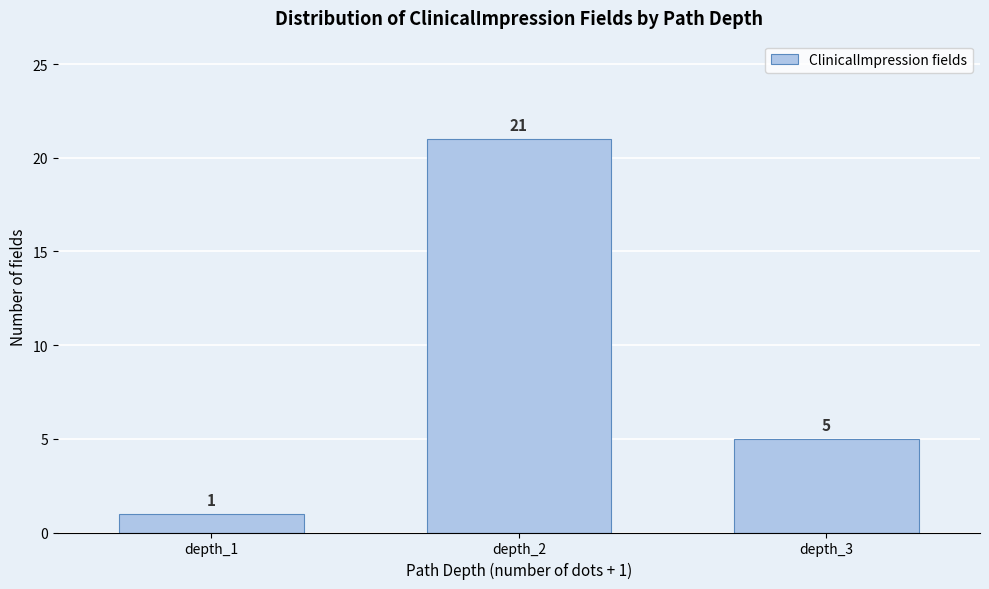

Reading right to left, extract all data points from this chart.

5	21	1